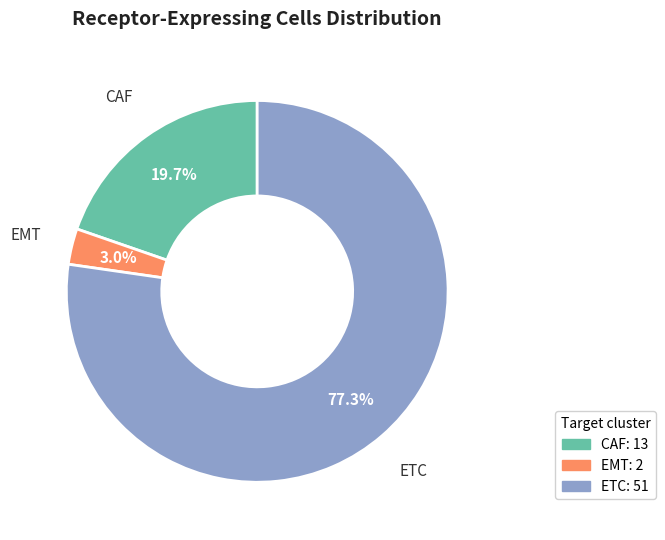

Which slice represents more than half of the pie?

ETC